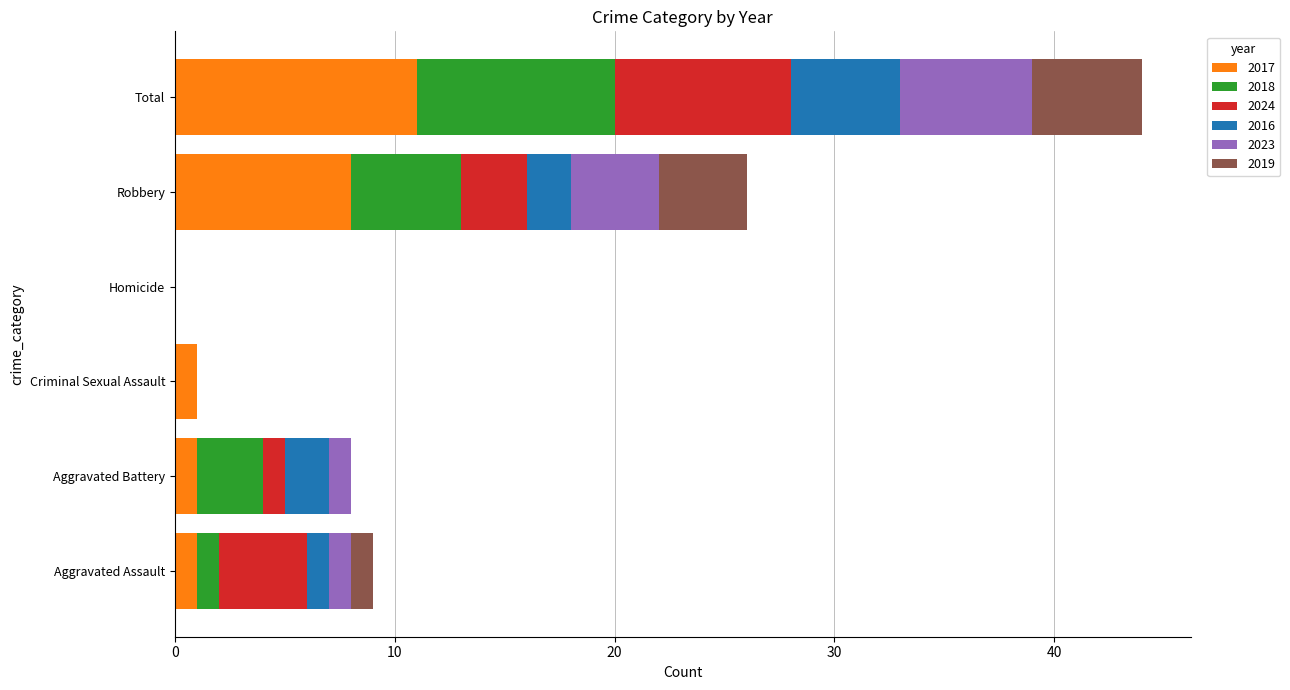

What is the maximum value for 2017?

11